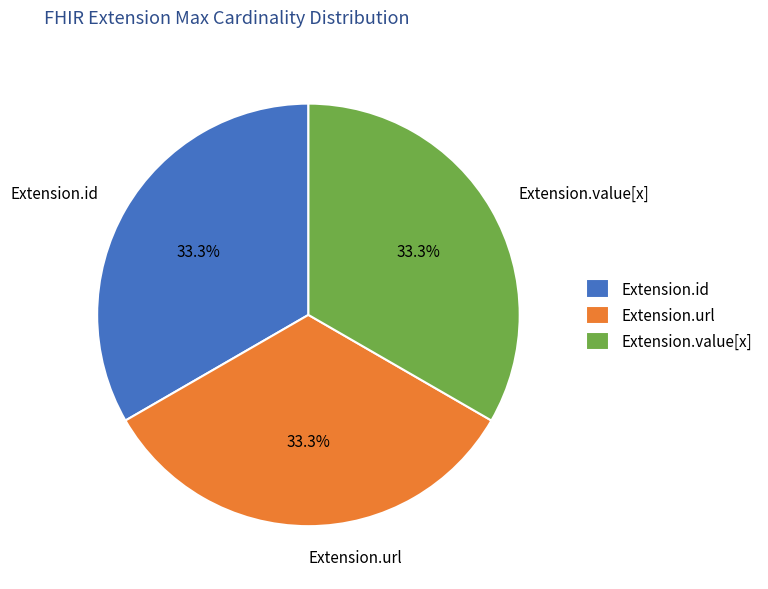

Combined, what portion of the pie is Extension.value[x] and Extension.url?

66.7%